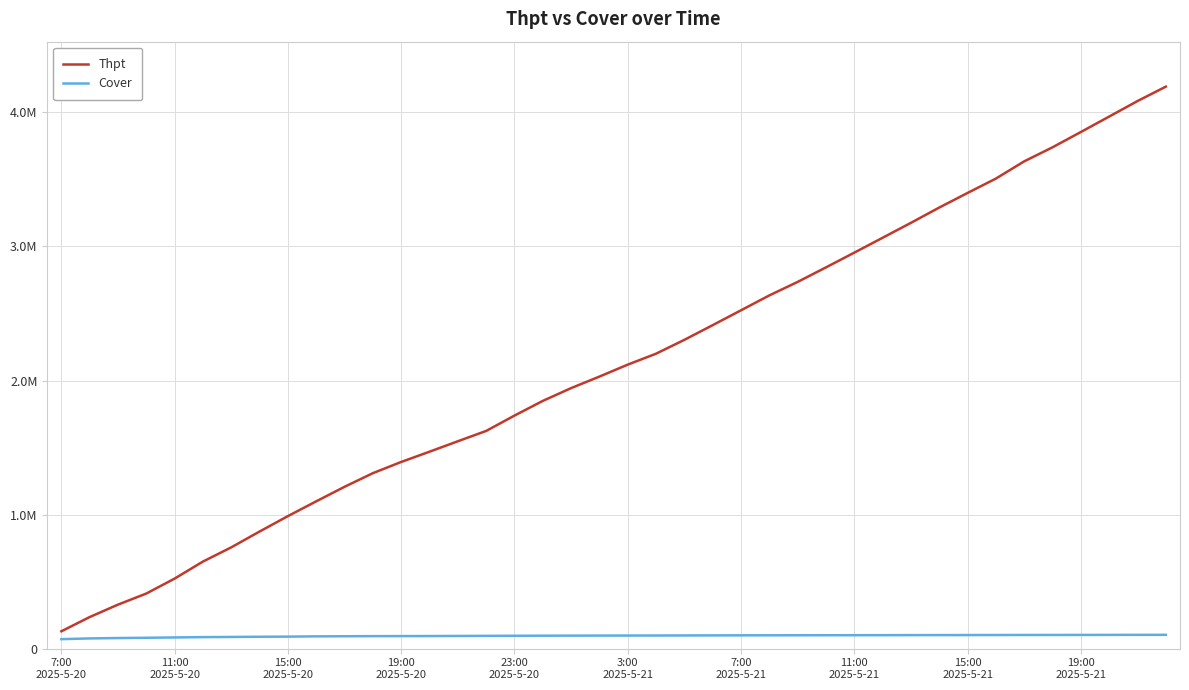

What are all the series names shown in the legend?

Thpt, Cover